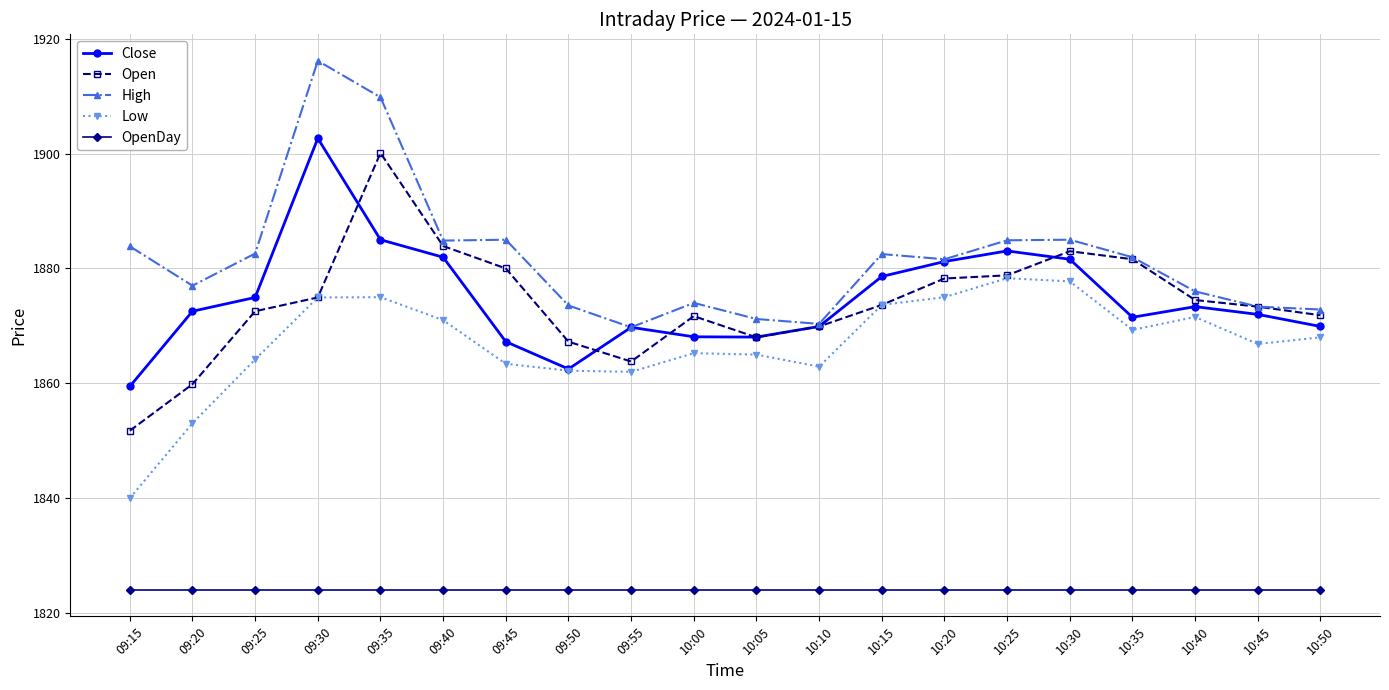

True or false: Open and OpenDay intersect in this chart.

False